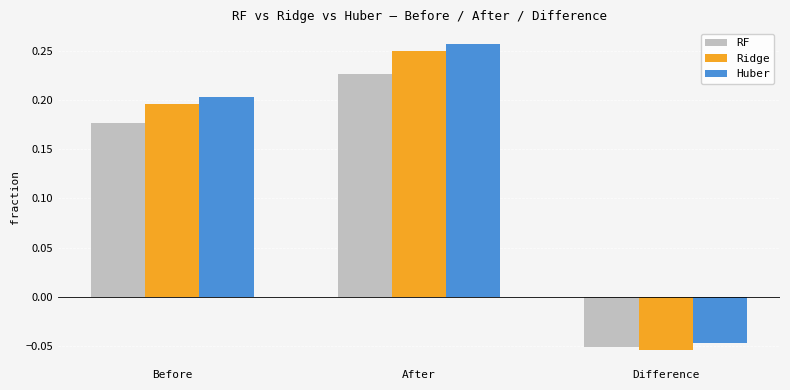

What is the label of the 3rd bar from the left?

Difference